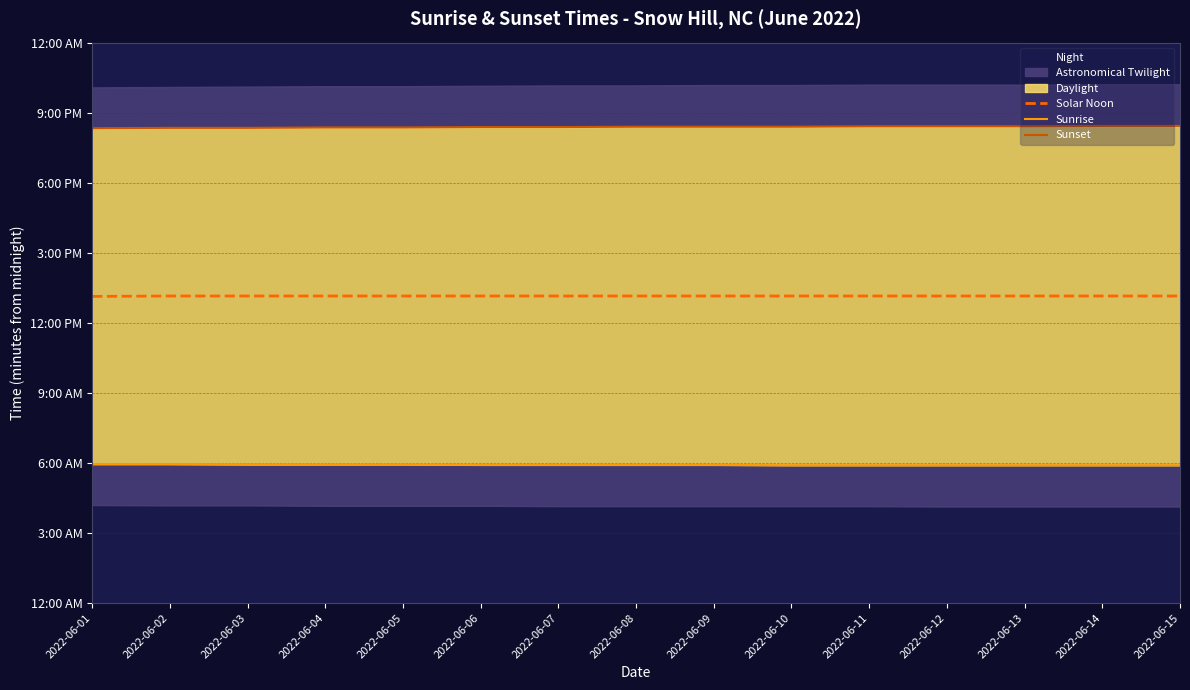

Between 2022-06-08 and 2022-06-07, which is larger?

2022-06-08